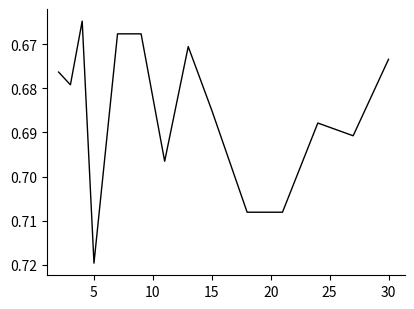

What is the smallest value displayed?

0.7